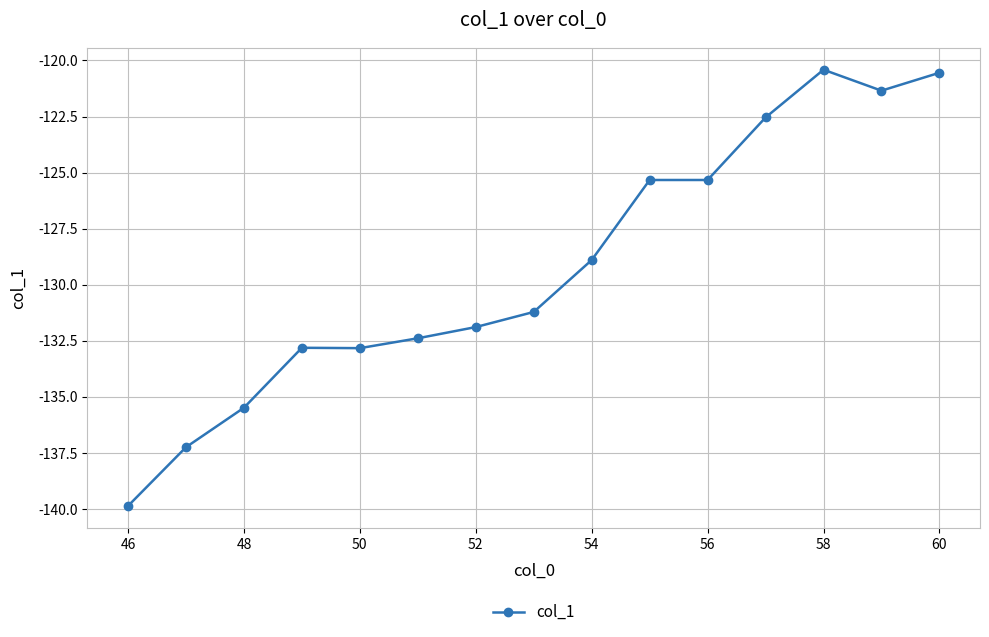

What is the difference between the maximum and minimum values?

19.5